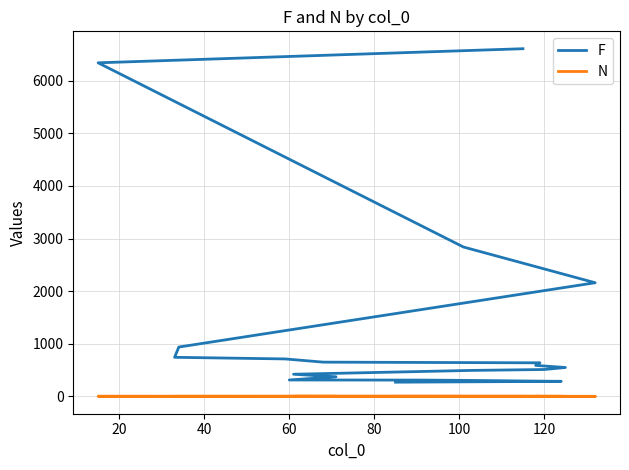

How many data points in N are above 1?

1